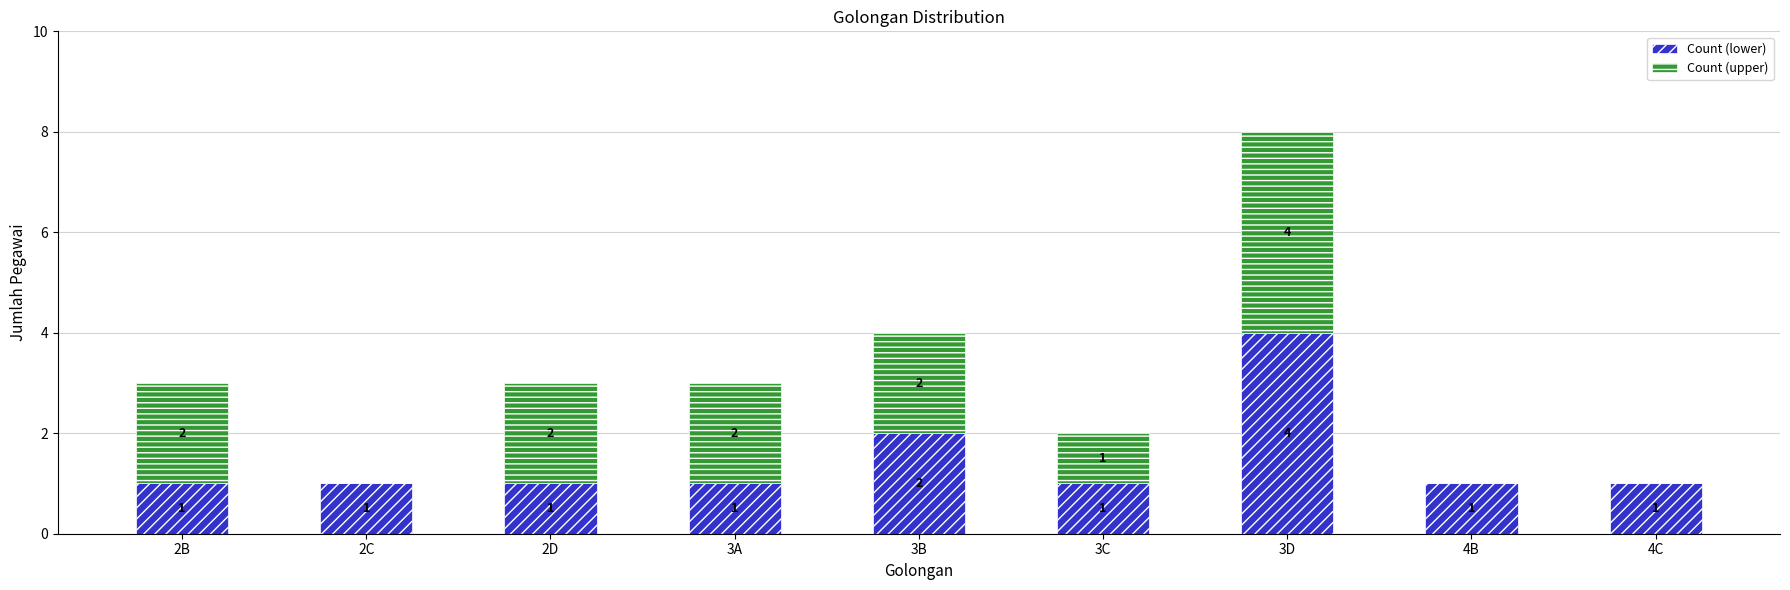

What is the average value of the Count (lower) series?

1